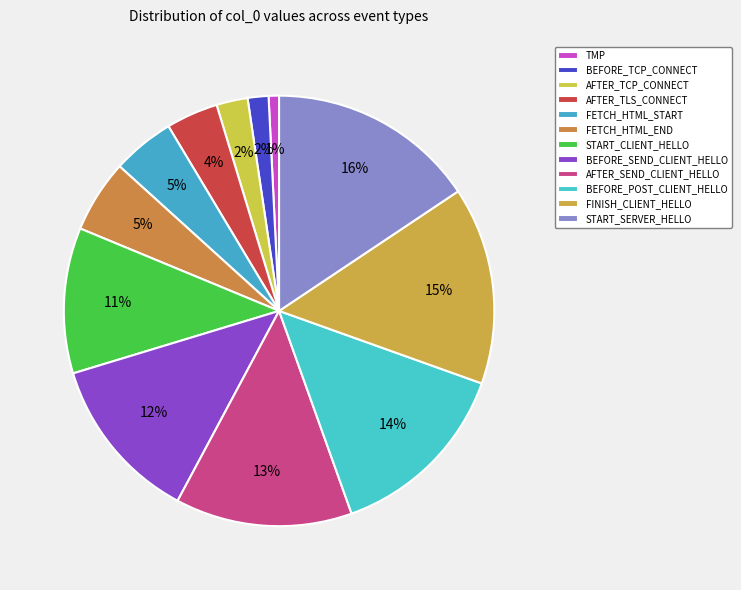

To the nearest percent, what percentage of the pie is FETCH_HTML_START?

5%